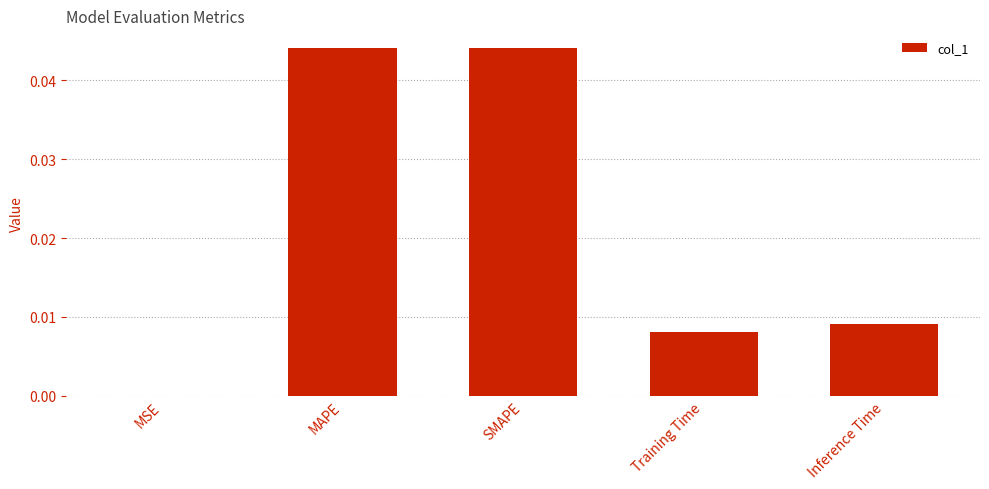

True or false: the data shows 0.0 at MSE.

True